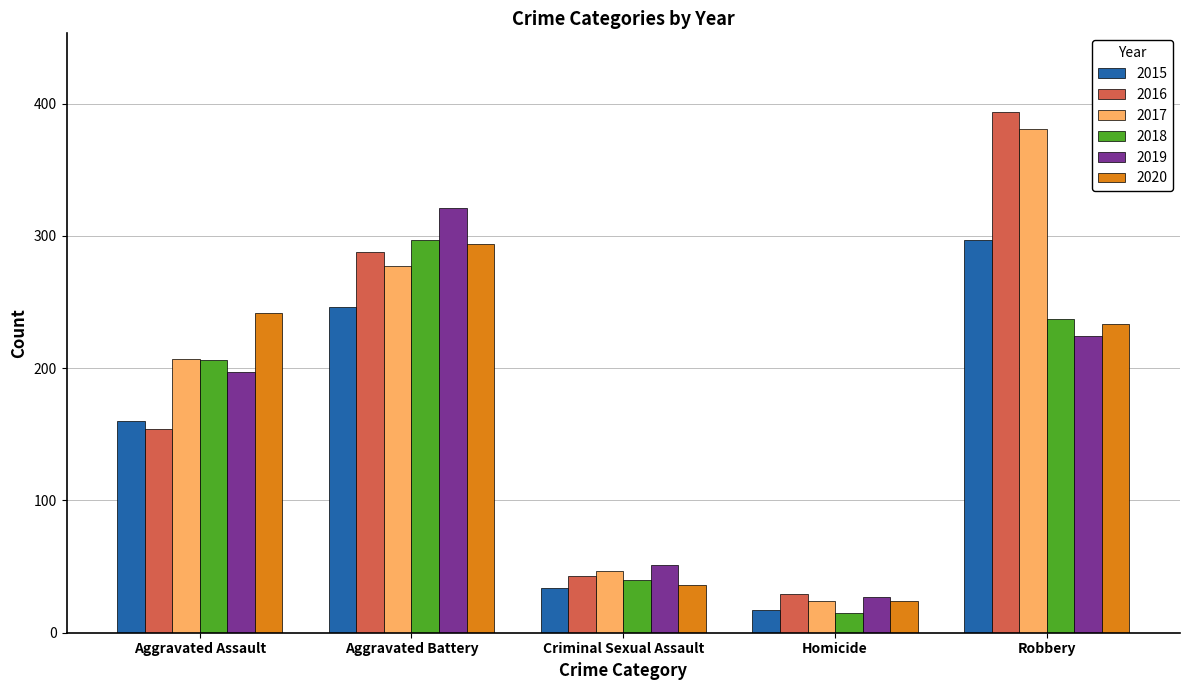

List the labels in order of 2017 value, smallest first.

Homicide, Criminal Sexual Assault, Aggravated Assault, Aggravated Battery, Robbery